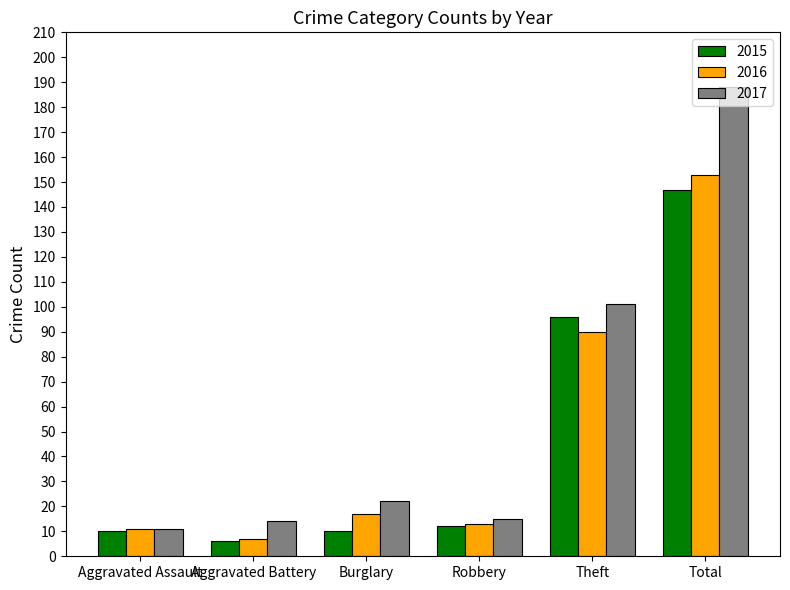

What is the label of the 5th bar from the left?

Theft